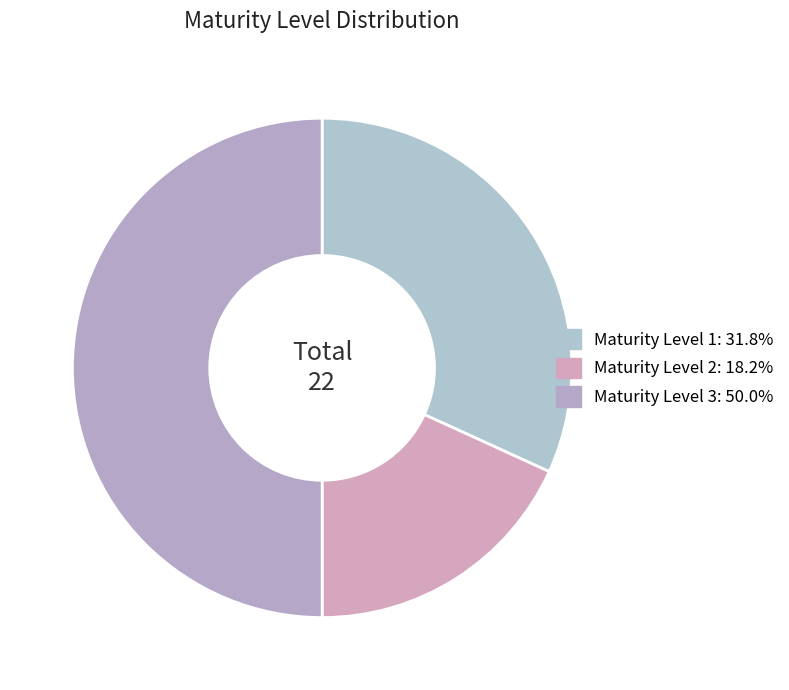

Is the sum of Maturity Level 3 and Maturity Level 2 greater than half?

Yes